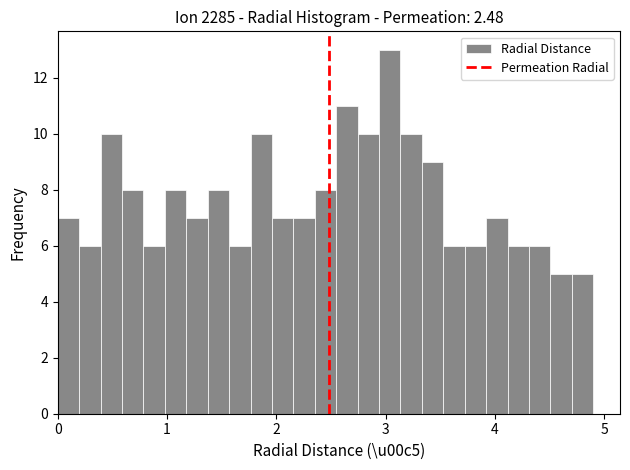

Around what value on the x-axis is the tallest bar? Give the approximate position of its centre, as read against the axis.

3.0